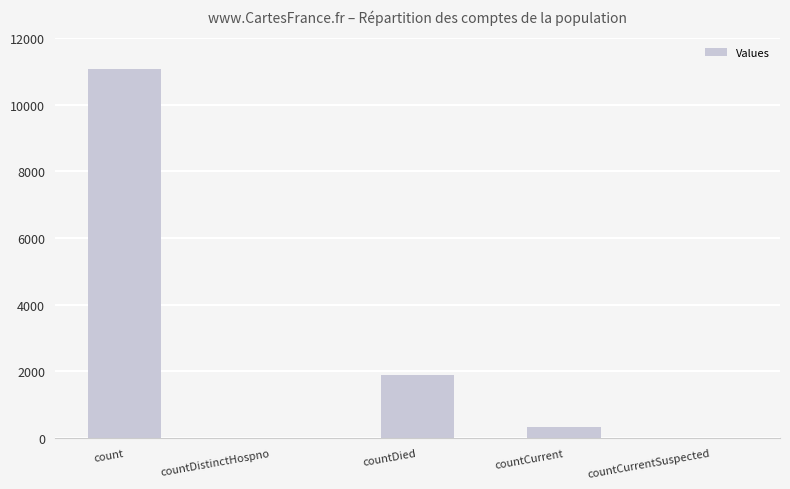

Are the bars horizontal?

No